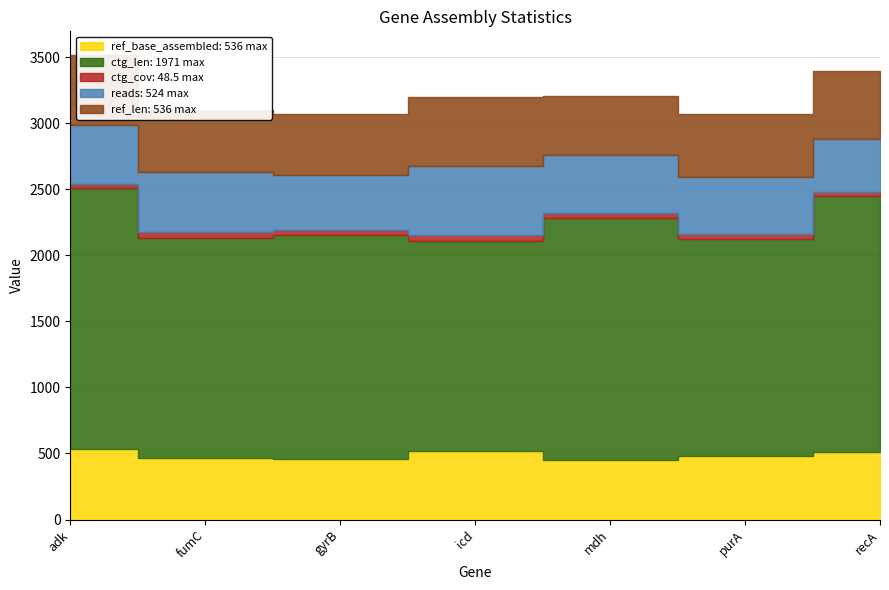

What value does the reads series have at gyrB?

418.0